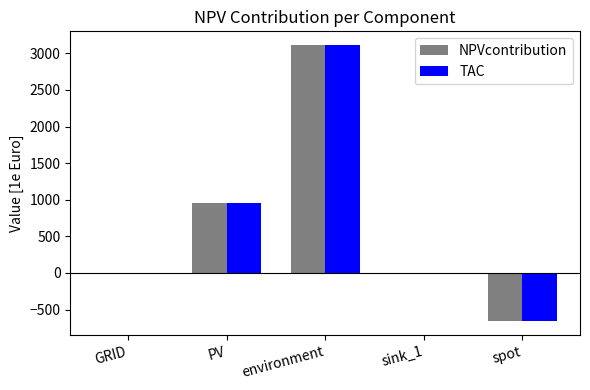

Where is NPVcontribution nearest to the value 1226?

PV